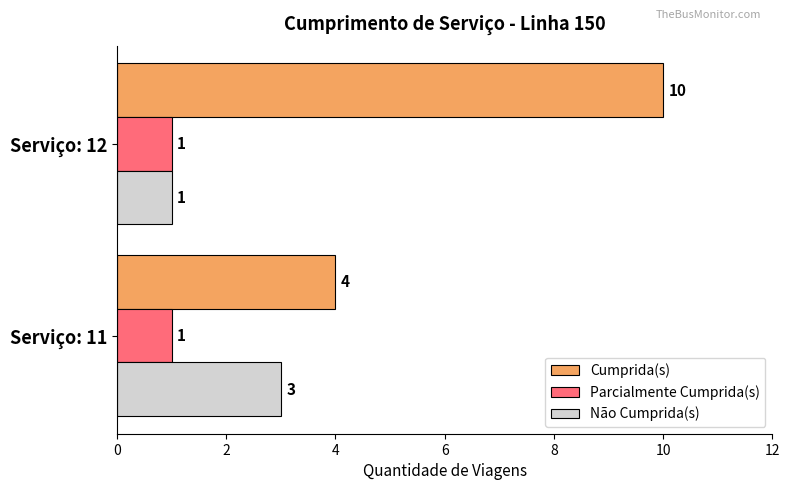

Which series changed the most between Serviço: 11 and Serviço: 12?

Cumprida(s)